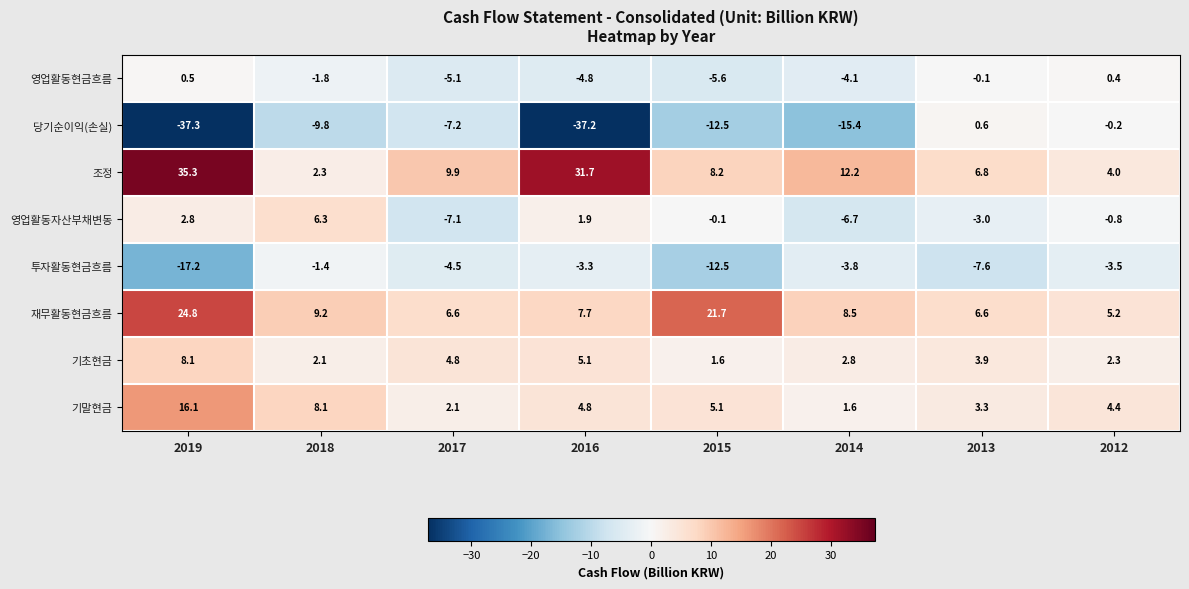

What is the smallest value displayed?

-37.3